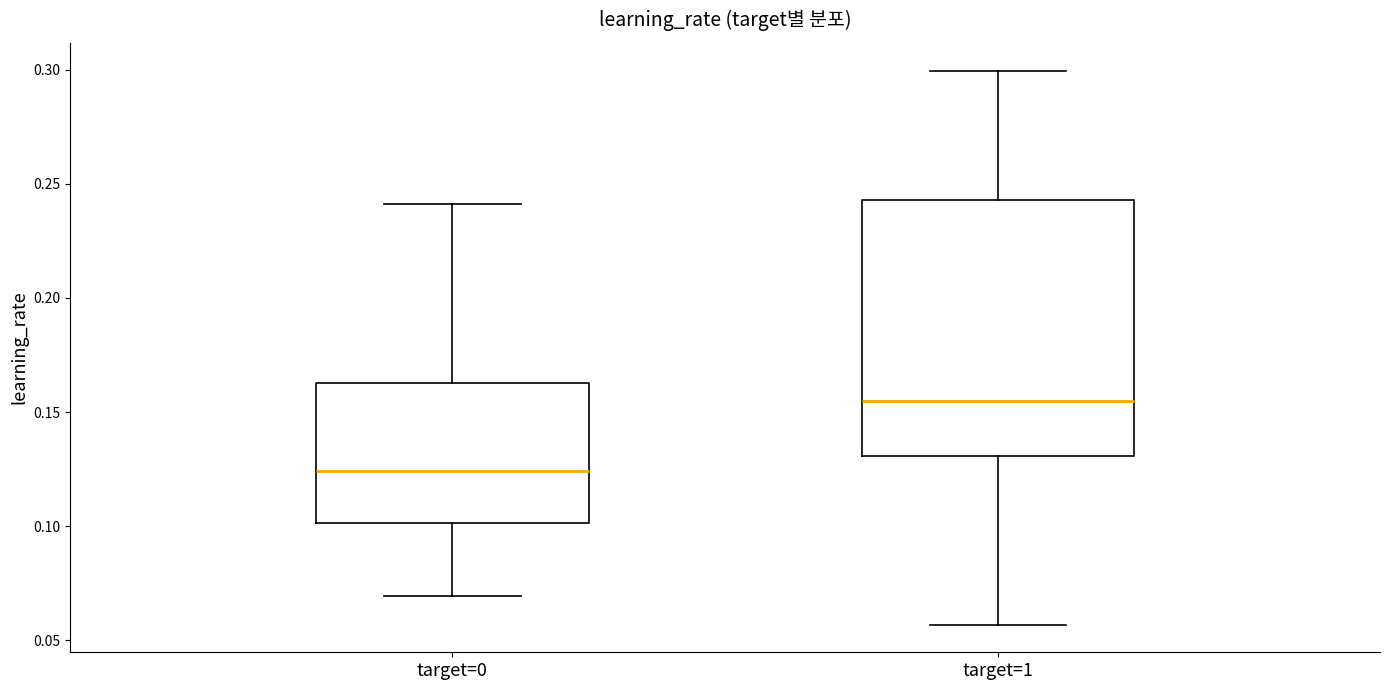

Reading left to right, read every box against the y-axis: the position of its median line, the range the box covers, and the ends of its whiskers. The values are not printed on the chart, so give them approximately, as read against the axis.

target=0: median 0.125, box 0.100 to 0.165, whiskers 0.070 to 0.240
target=1: median 0.155, box 0.130 to 0.245, whiskers 0.055 to 0.300